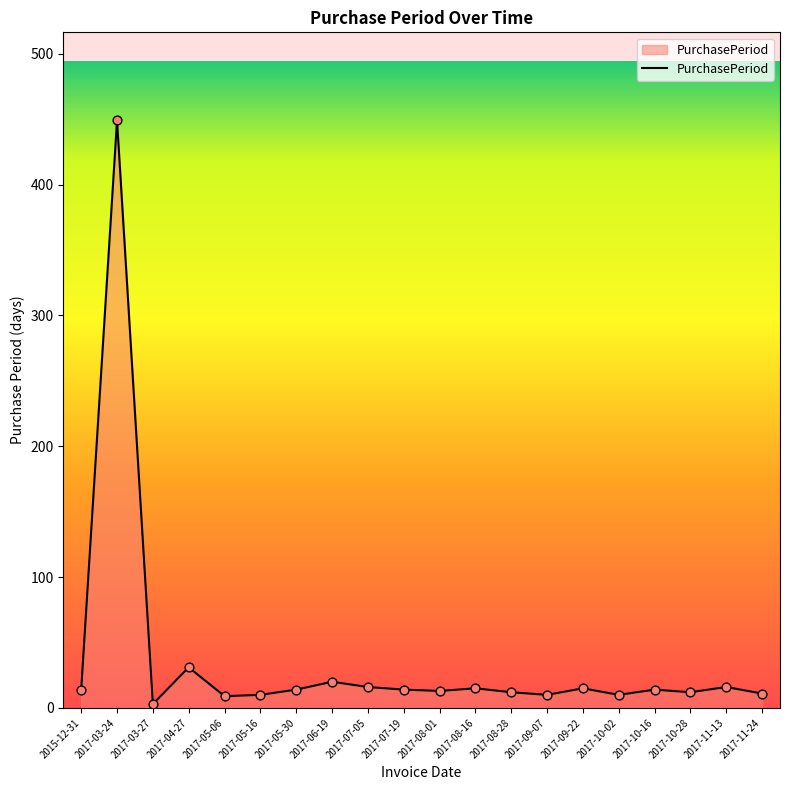

What is the approximate value at 2017-04-27?

31